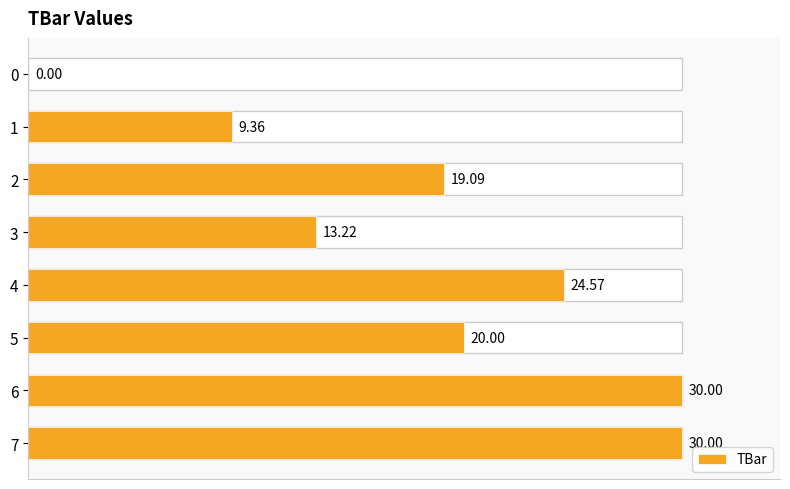

What is the change in value from 1 to 4?

+15.2